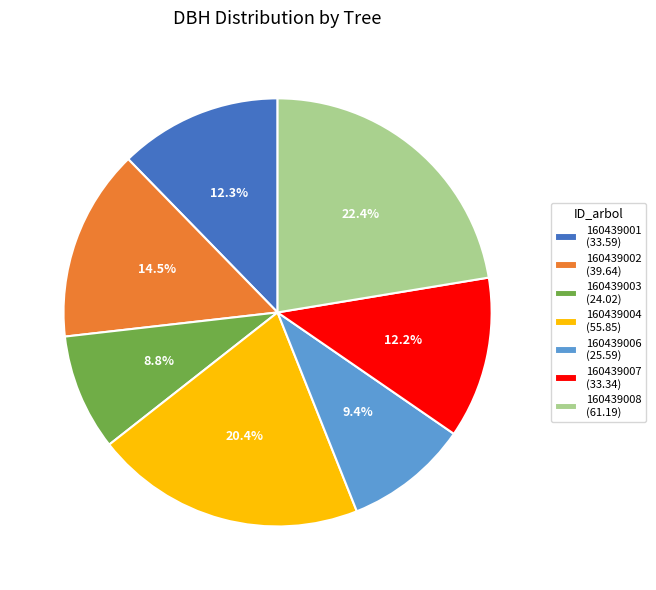

To the nearest percent, what is the average slice percentage?

14%